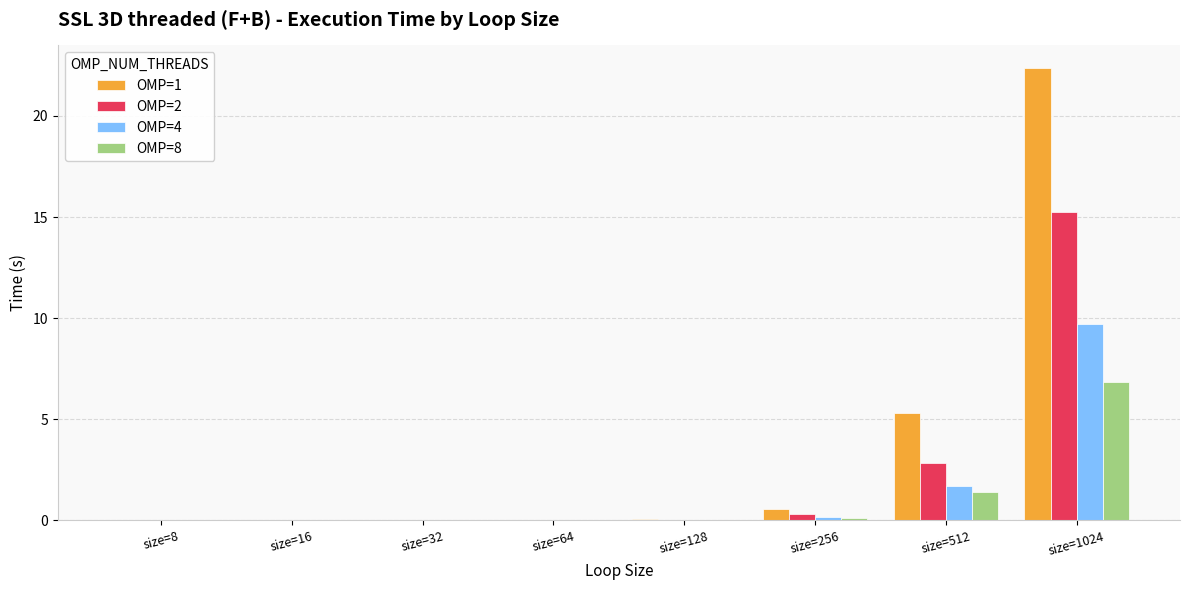

At which category is the sum across all series the highest?

size=1024